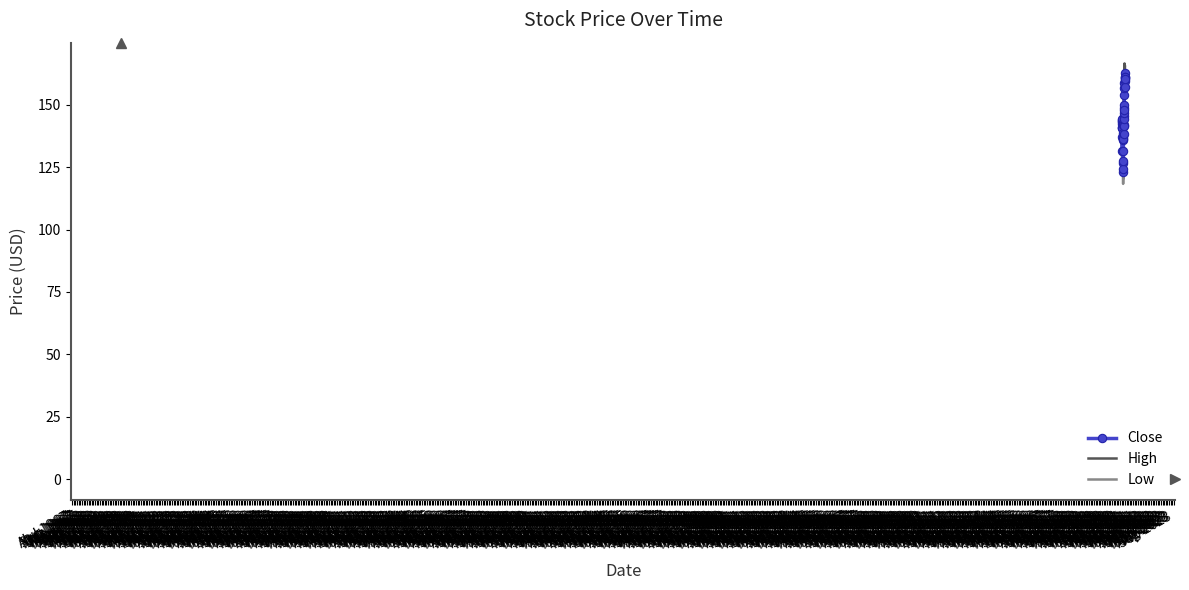

What is the minimum value for Low?

118.3